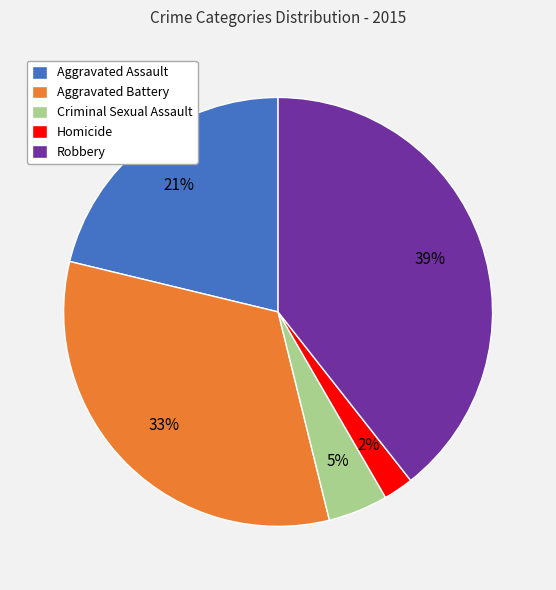

How many slices are in this pie chart?

5